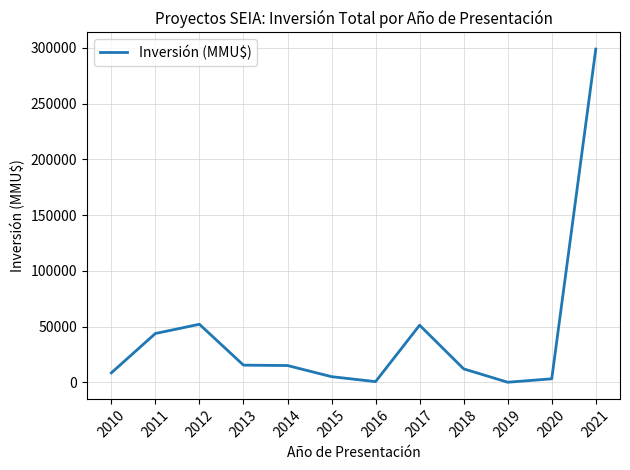

What is the greatest value displayed?

299000